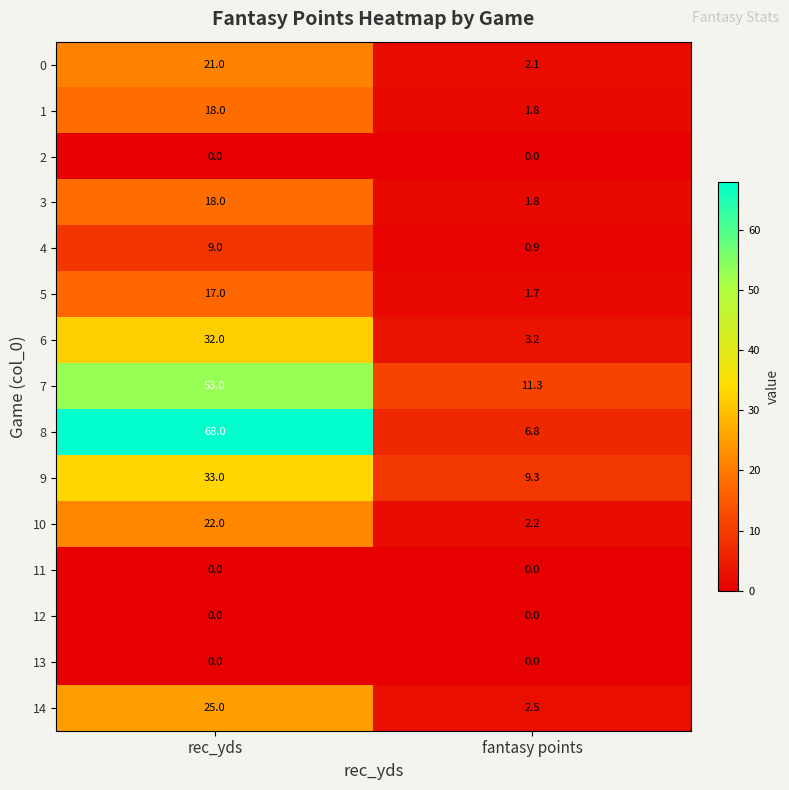

List the labels in order of 3 value, largest first.

rec_yds, fantasy points